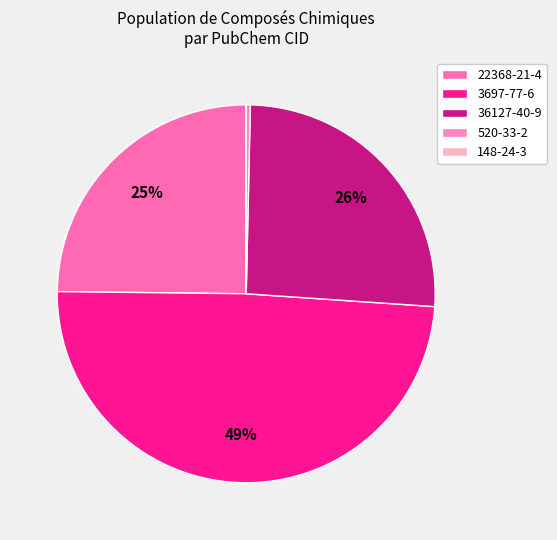

How many slices are in this pie chart?

5